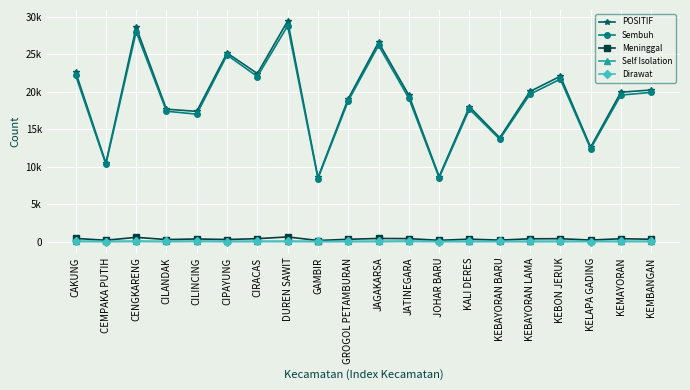

List the series in order of their peak value, lowest first.

Dirawat, Self Isolation, Meninggal, Sembuh, POSITIF